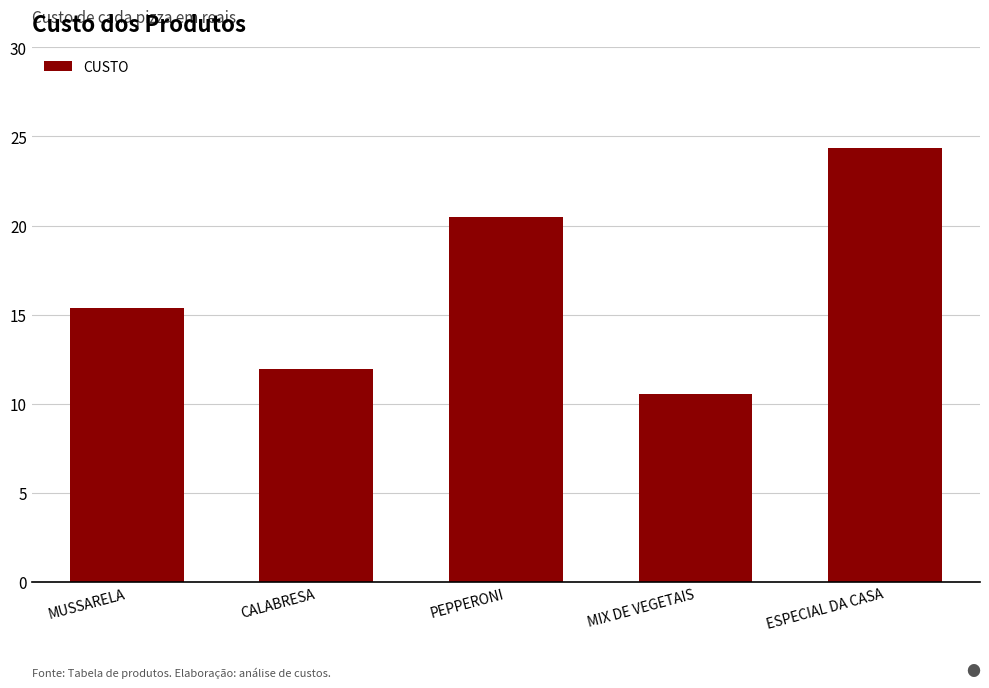

What is the value of the 1st bar from the left?

15.4